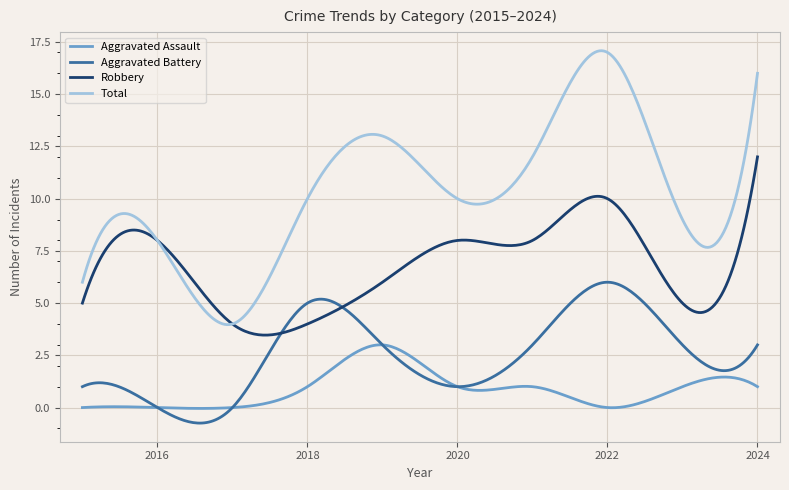

Which series has the widest spread of values?

Total